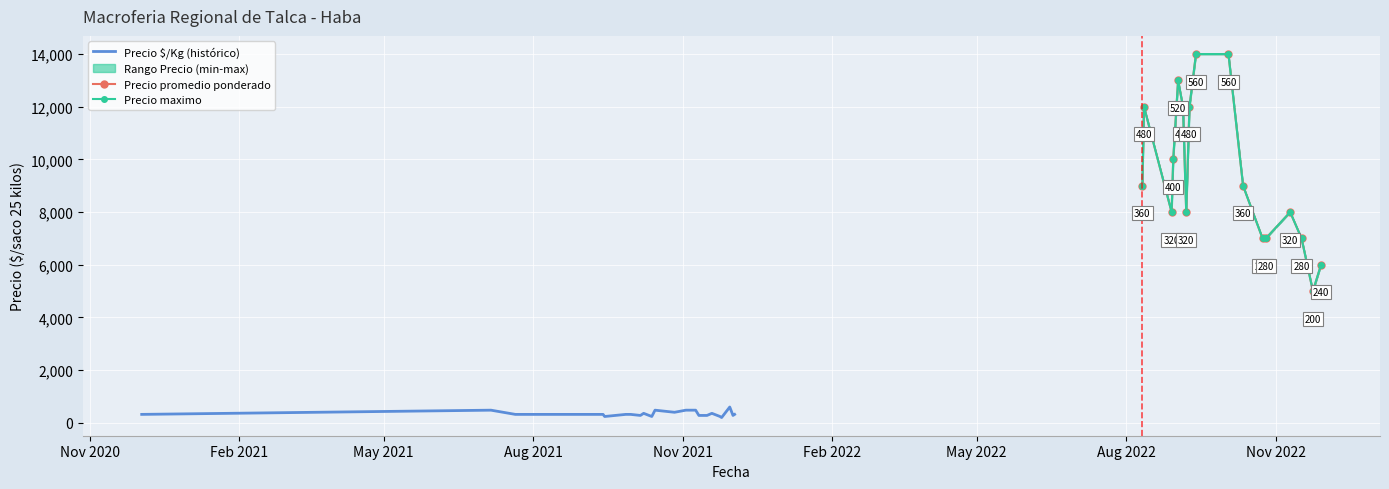

True or false: Precio minimo and Precio maximo cross at least once.

False